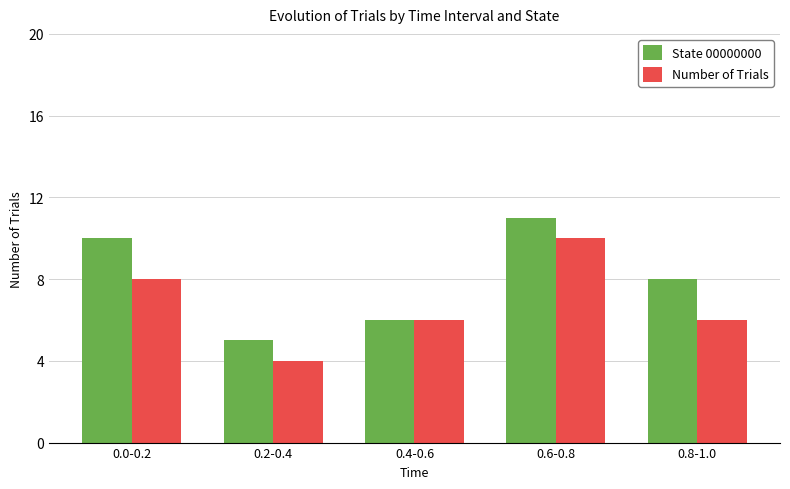

Which category has the highest value across all series?

0.6-0.8